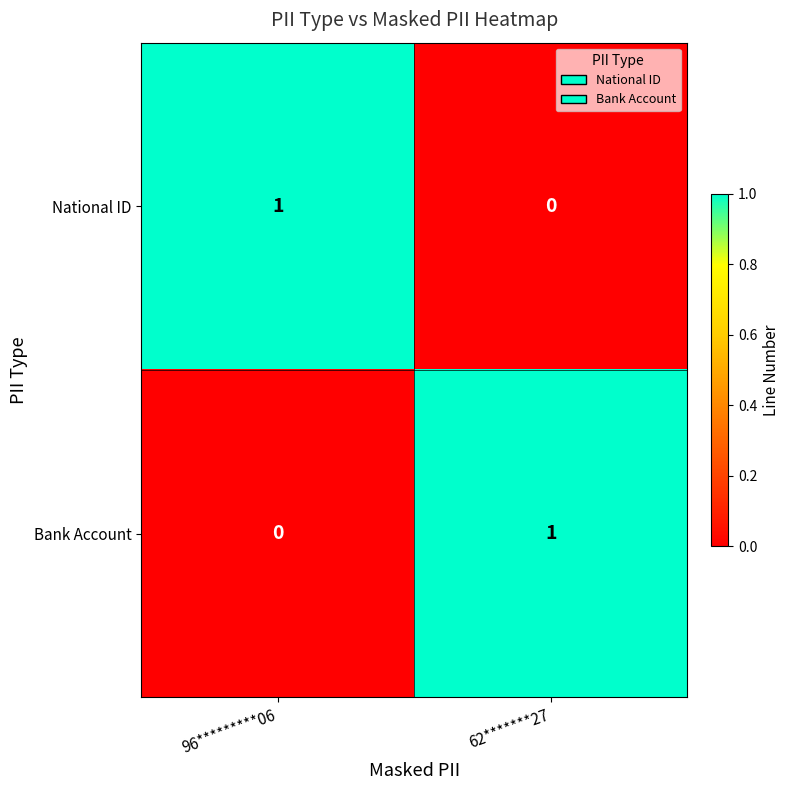

Reading left to right, transcribe all the data shown in this chart.

National ID: 1	0
Bank Account: 0	1